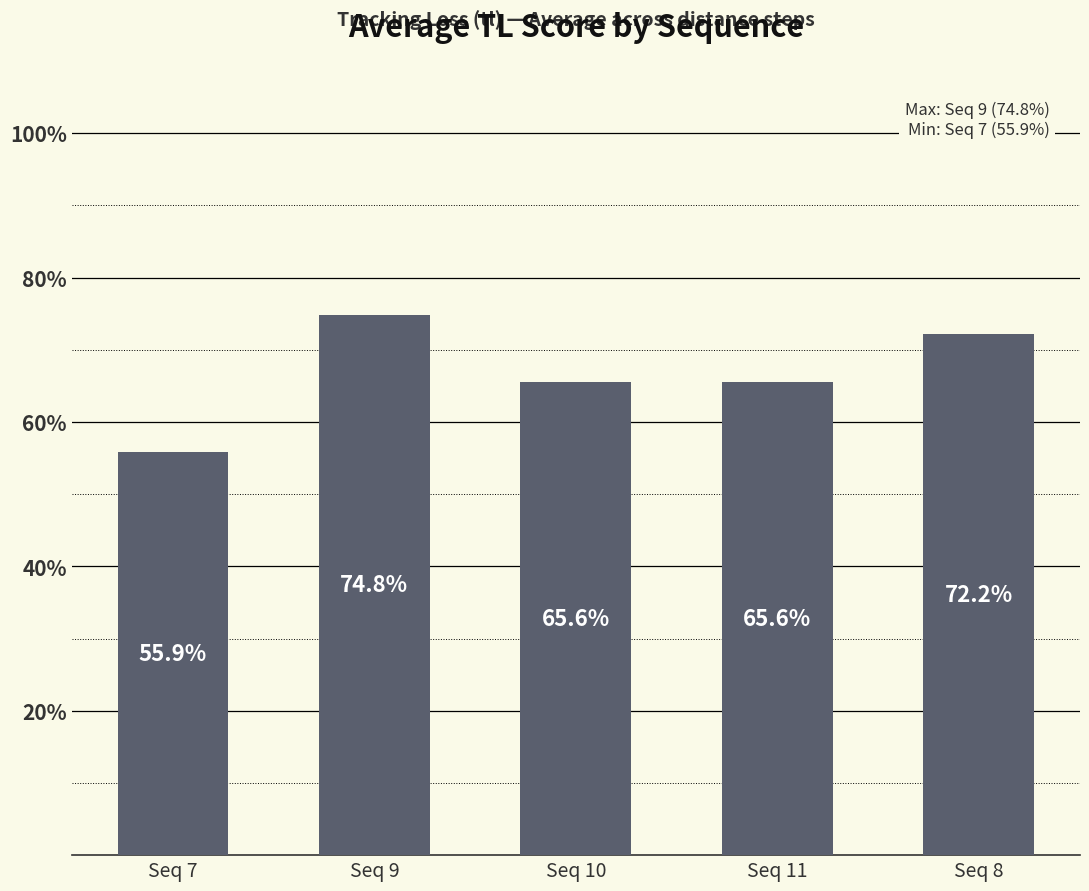

What is the sum of the values at Seq 11 and Seq 8?

1.4